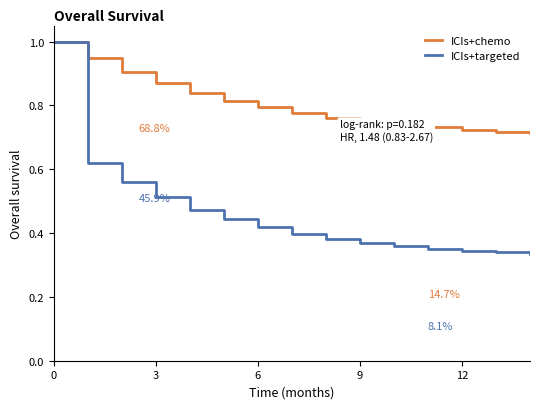

Which series has the widest spread of values?

ICIs+targeted